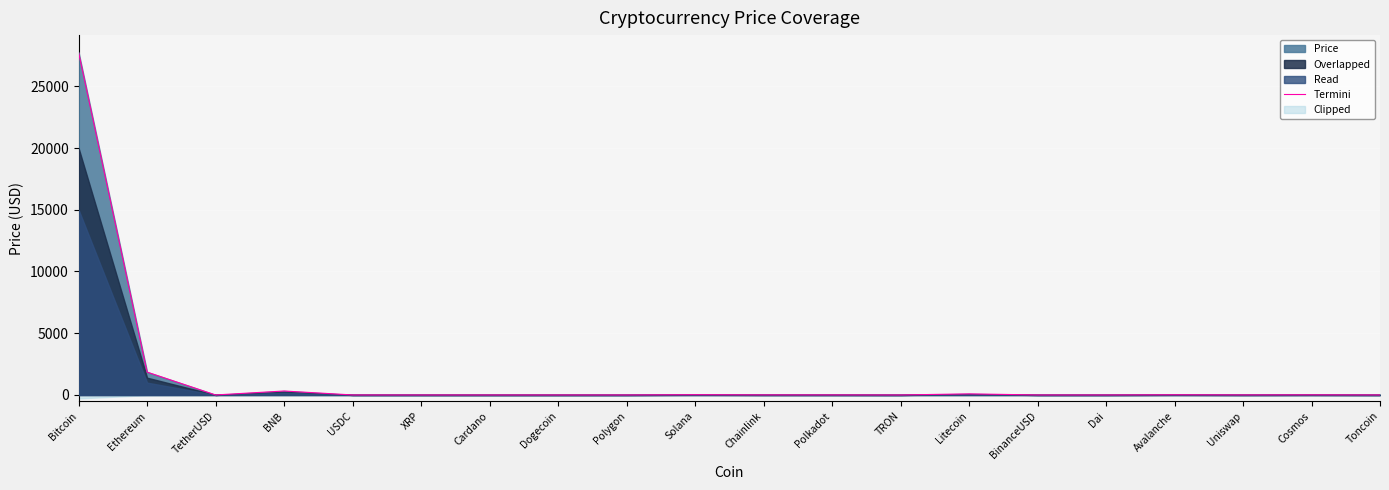

At which label is Termini closest to 13871?

Ethereum